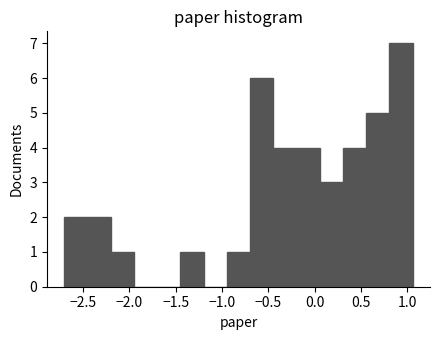

Reading left to right, transcribe this chart: for each bar, give the range it covers on the x-axis and its height. Neither the bar edges nor the heights are printed on the chart, so give them approximately, as read against the axes.

-2.70 to -2.45: 2
-2.45 to -2.20: 2
-2.20 to -1.95: 1
-1.95 to -1.70: 0
-1.70 to -1.45: 0
-1.45 to -1.20: 1
-1.20 to -0.95: 0
-0.95 to -0.70: 1
-0.70 to -0.45: 6
-0.45 to -0.20: 4
-0.20 to 0.05: 4
0.05 to 0.30: 3
0.30 to 0.55: 4
0.55 to 0.80: 5
0.80 to 1.05: 7